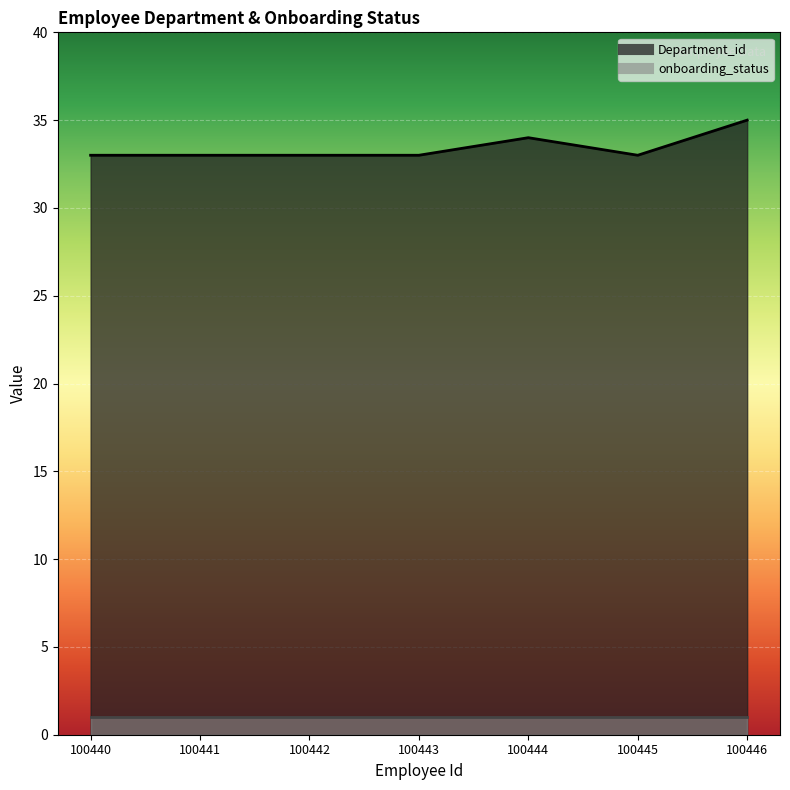

How many lines are shown in the chart?

1